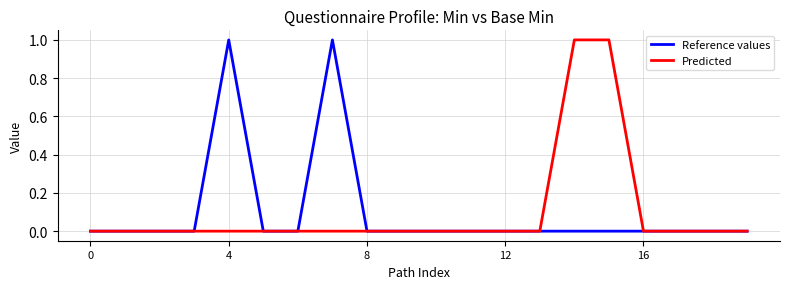

What are all the series names shown in the legend?

Reference values, Predicted